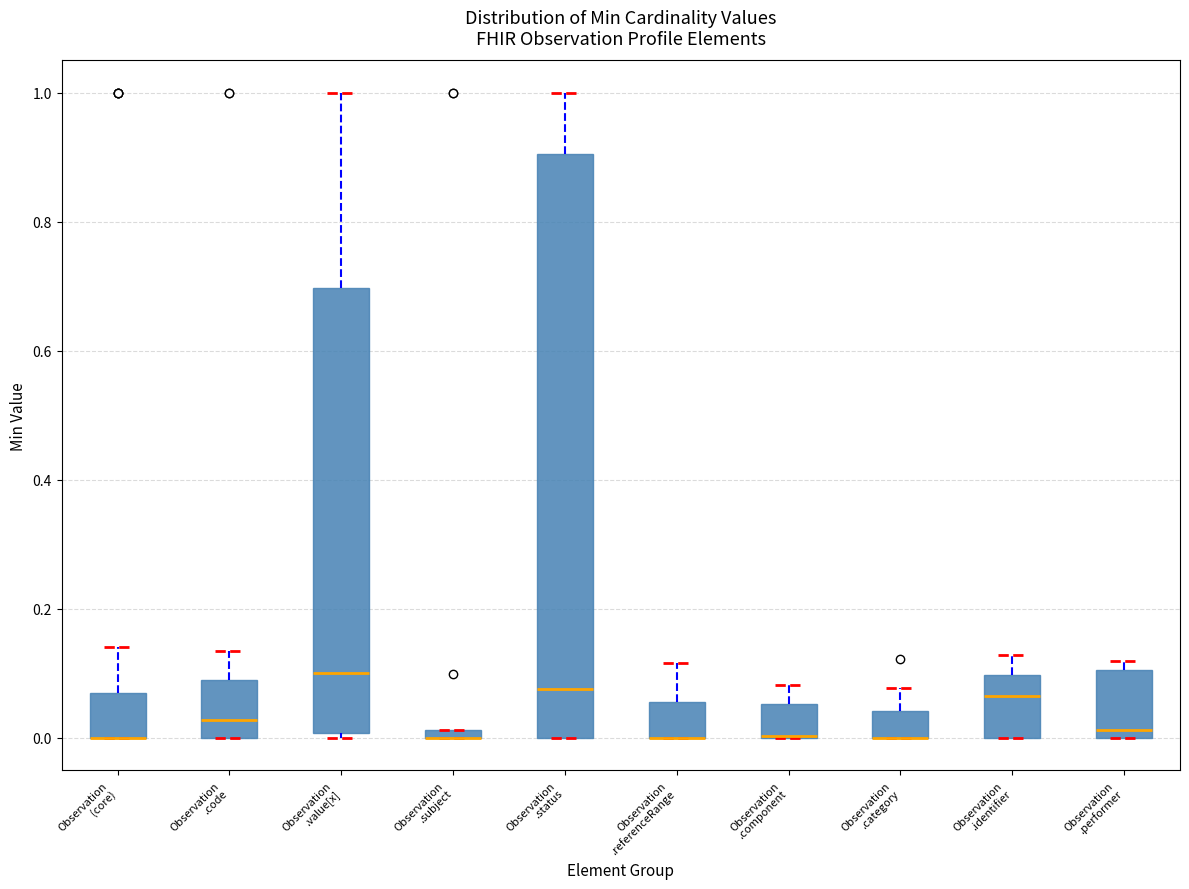

Which box is the tallest, from its lower edge to its upper edge?

Observation .status